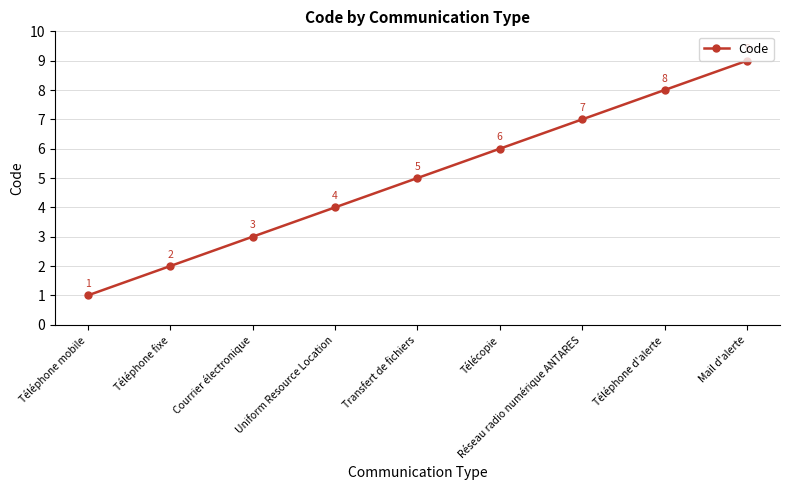

What is the approximate value at Réseau radio numérique ANTARES?

7